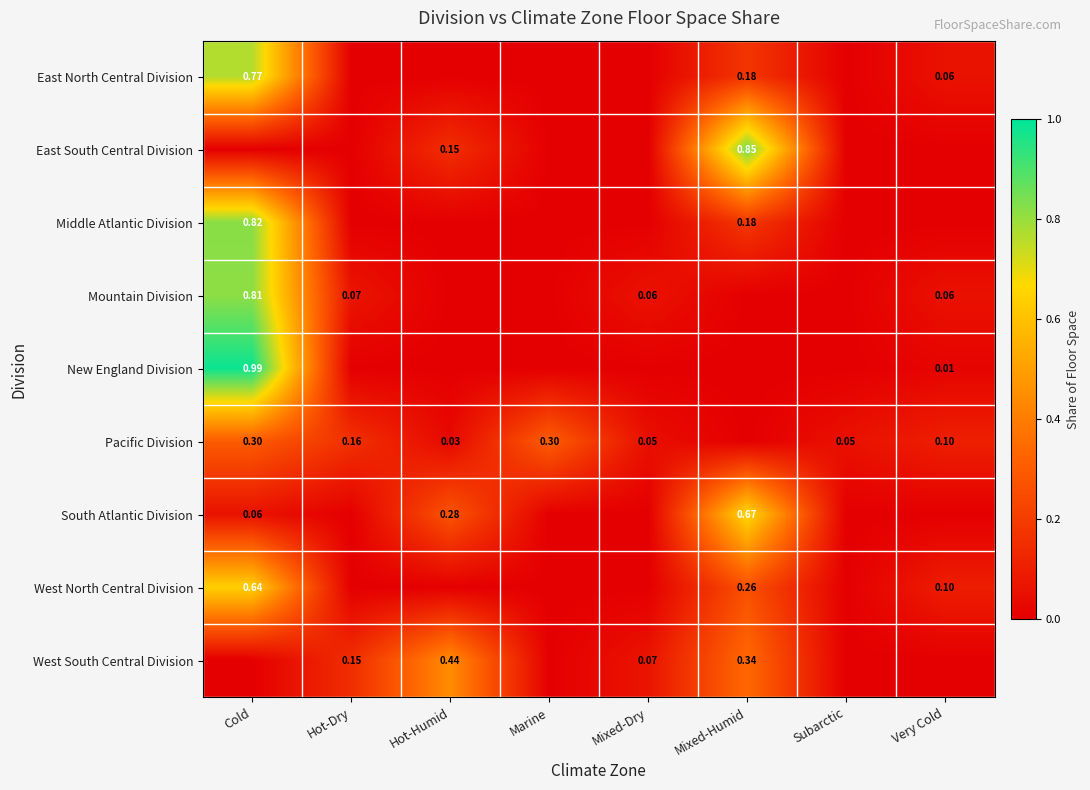

The value of West North Central Division at Marine is 0.0. True or false?

True